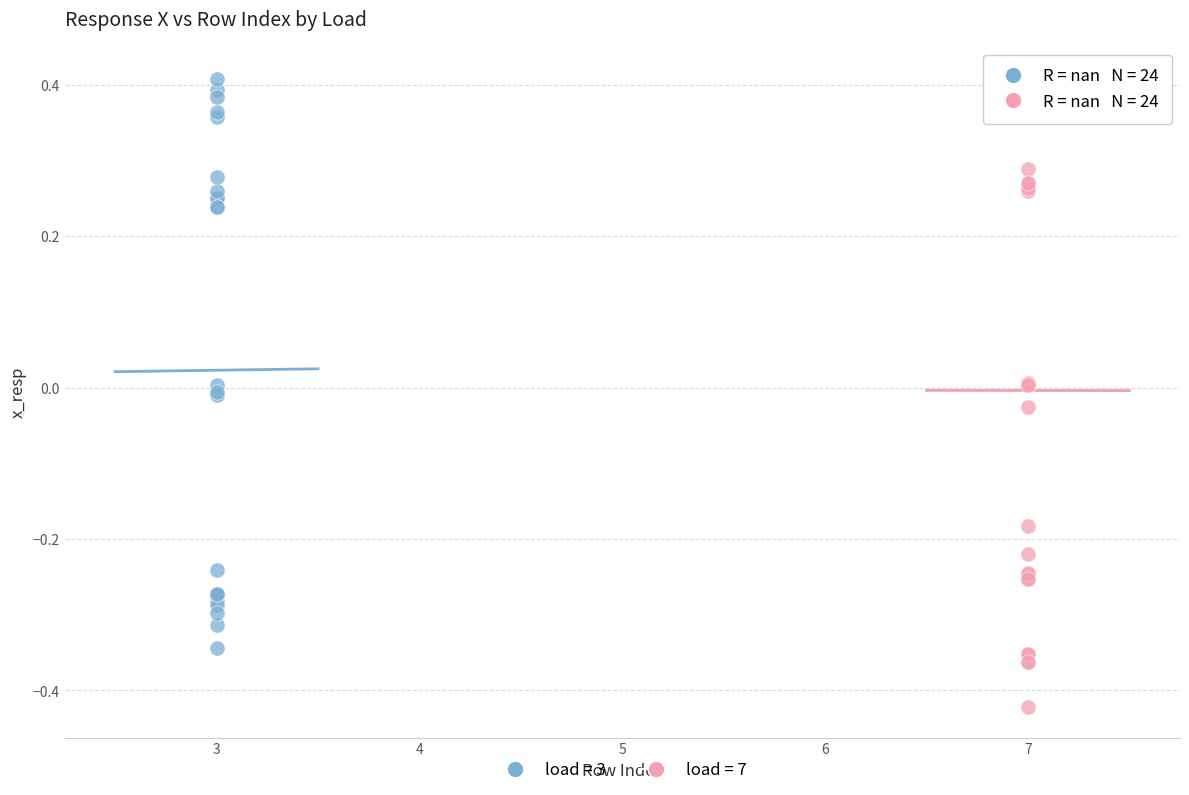

Which series has the widest spread of Y values?

load = 7